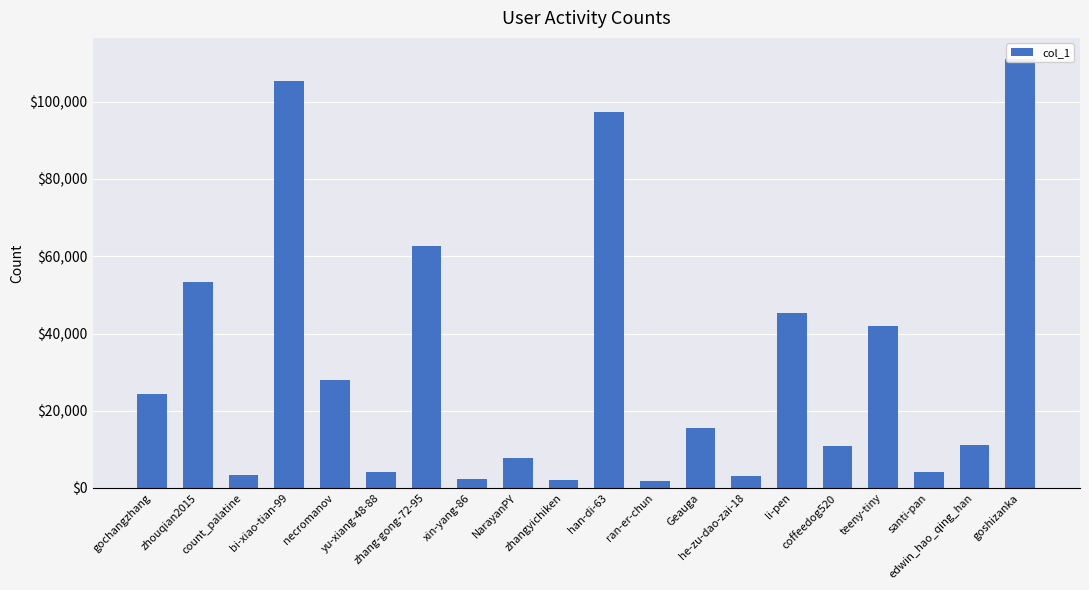

List the labels in order of value, smallest first.

ran-er-chun, zhangyichiken, xin-yang-86, he-zu-dao-zai-18, count_palatine, santi-pan, yu-xiang-48-88, NarayanPY, coffeedog520, edwin_hao_qing_han, Geauga, gochangzhang, necromanov, teeny-tiny, li-pen, zhouqian2015, zhang-gong-72-95, han-di-63, bi-xiao-tian-99, goshizanka